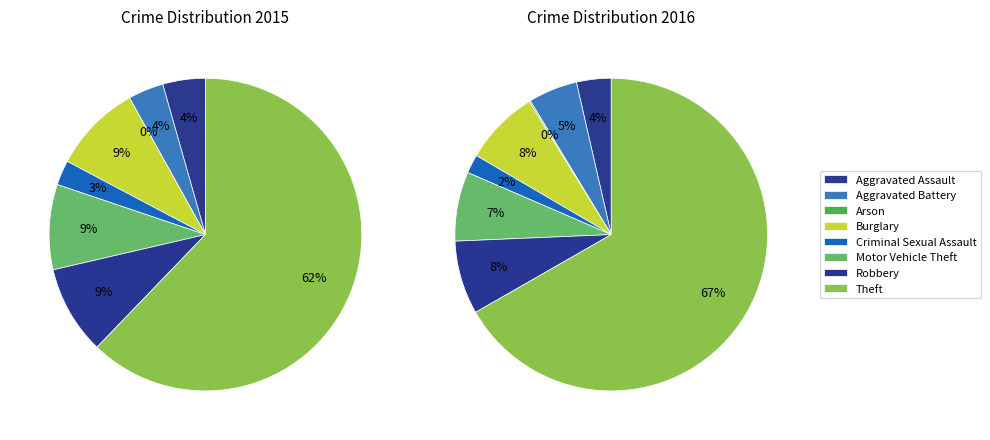

How many slices are in this pie chart?

8